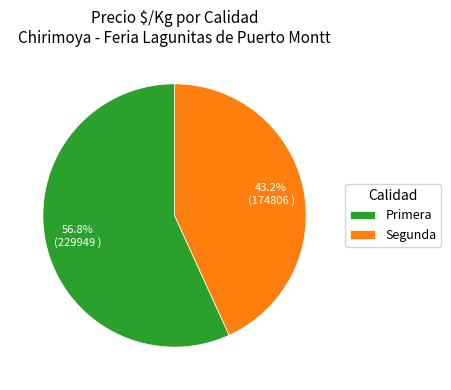

Is the sum of Primera and Segunda greater than half?

Yes